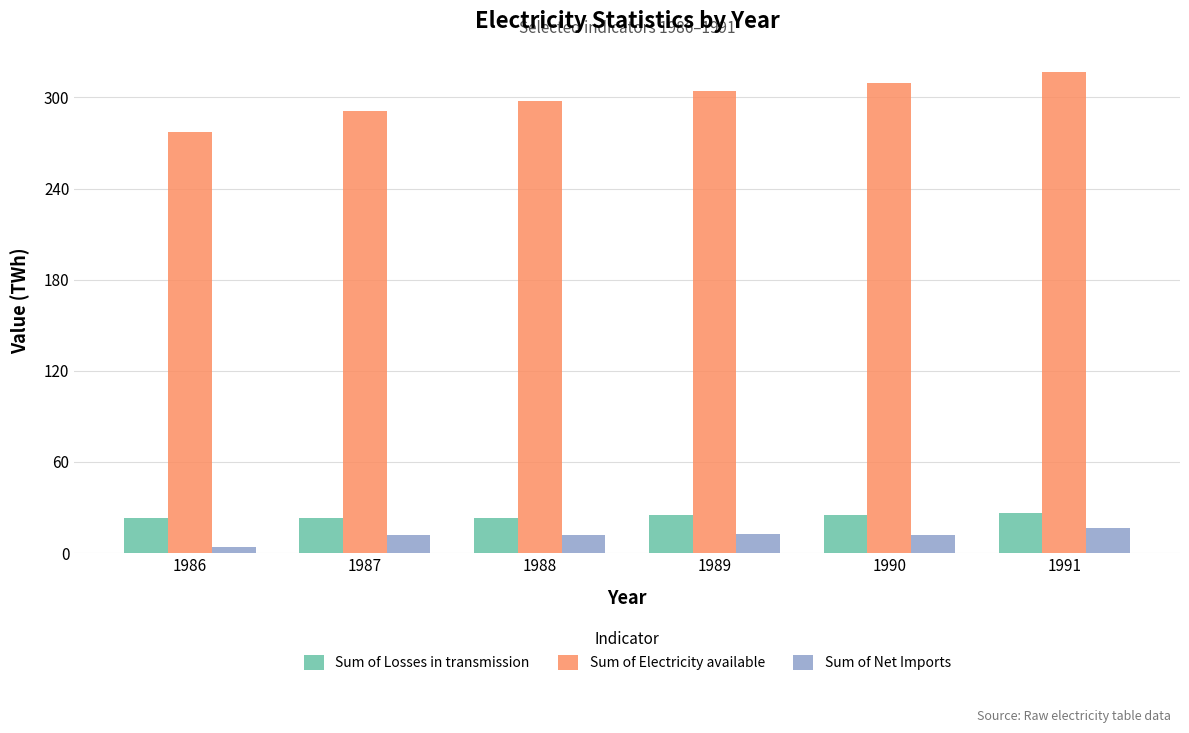

Which series has the widest spread of values?

Sum of Electricity available